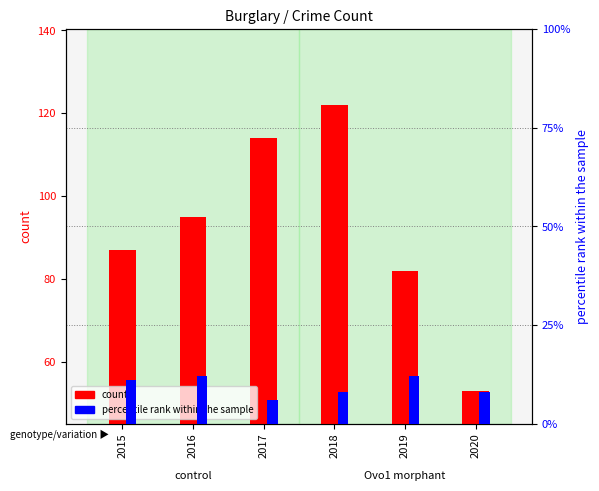

True or false: percentile rank within the sample has a value of 8 at 2018.

True